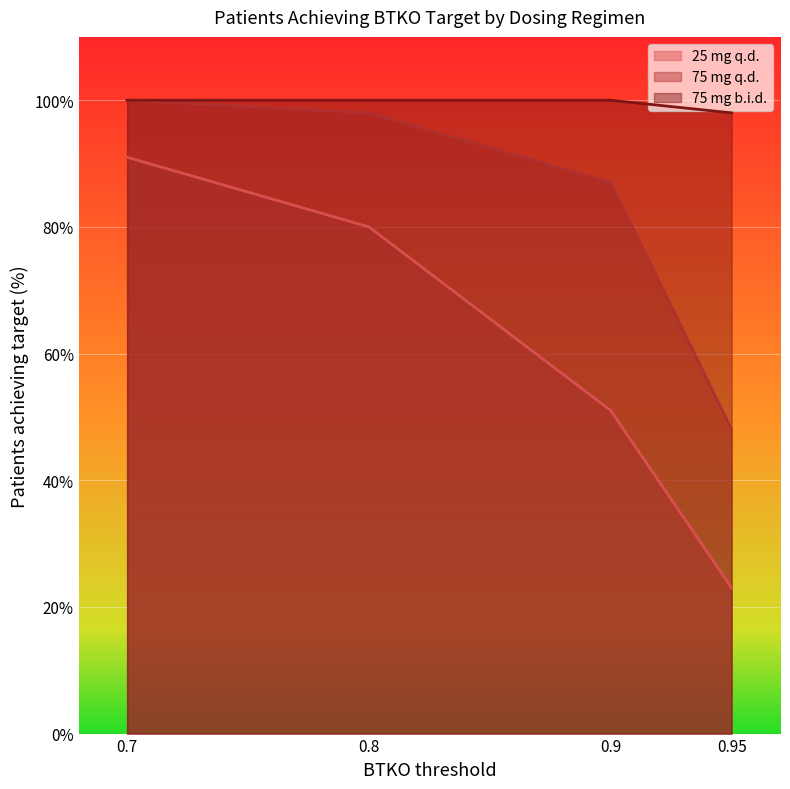

What is the sum of the 25 mg q.d. values at 0.8 and 0.7?

171